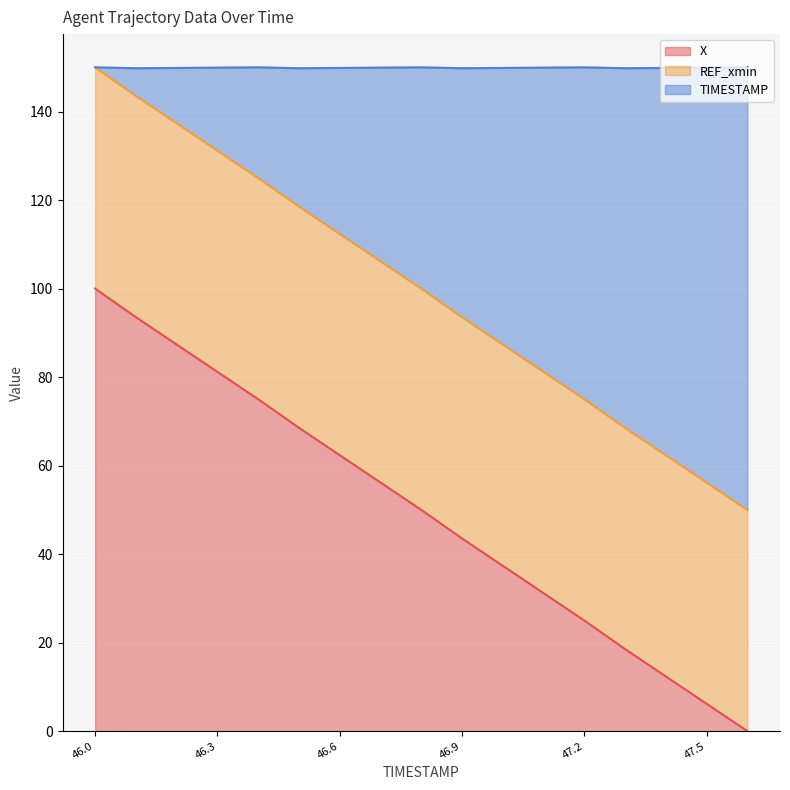

Is it true that TIMESTAMP equals 107.8 at 47.2?

False